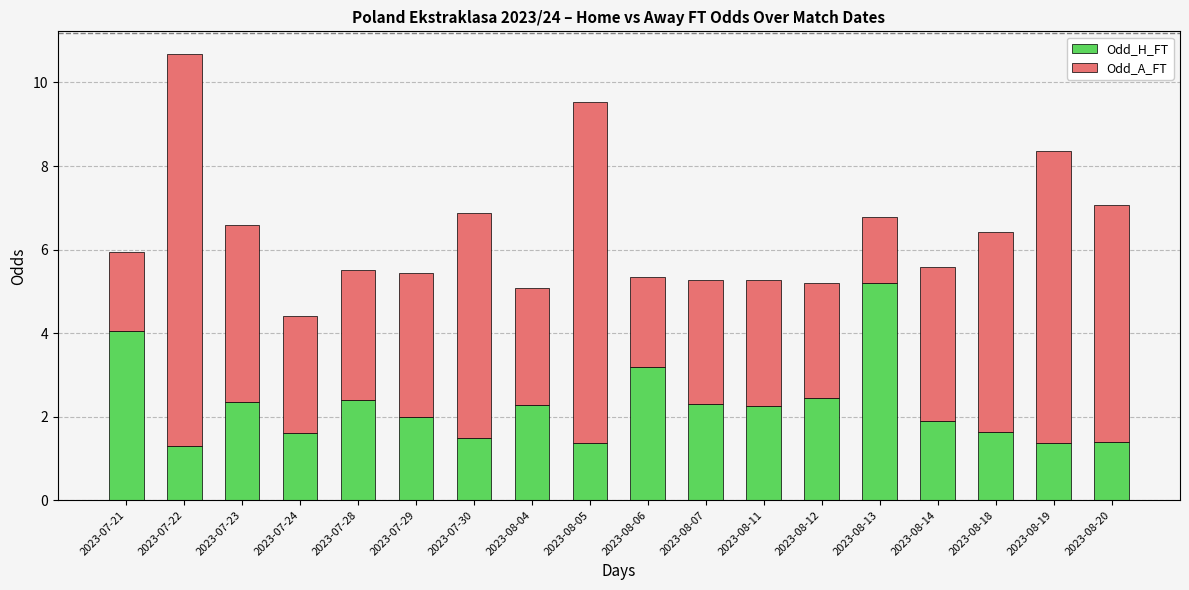

What is the total value across all series at 2023-07-23?

6.6